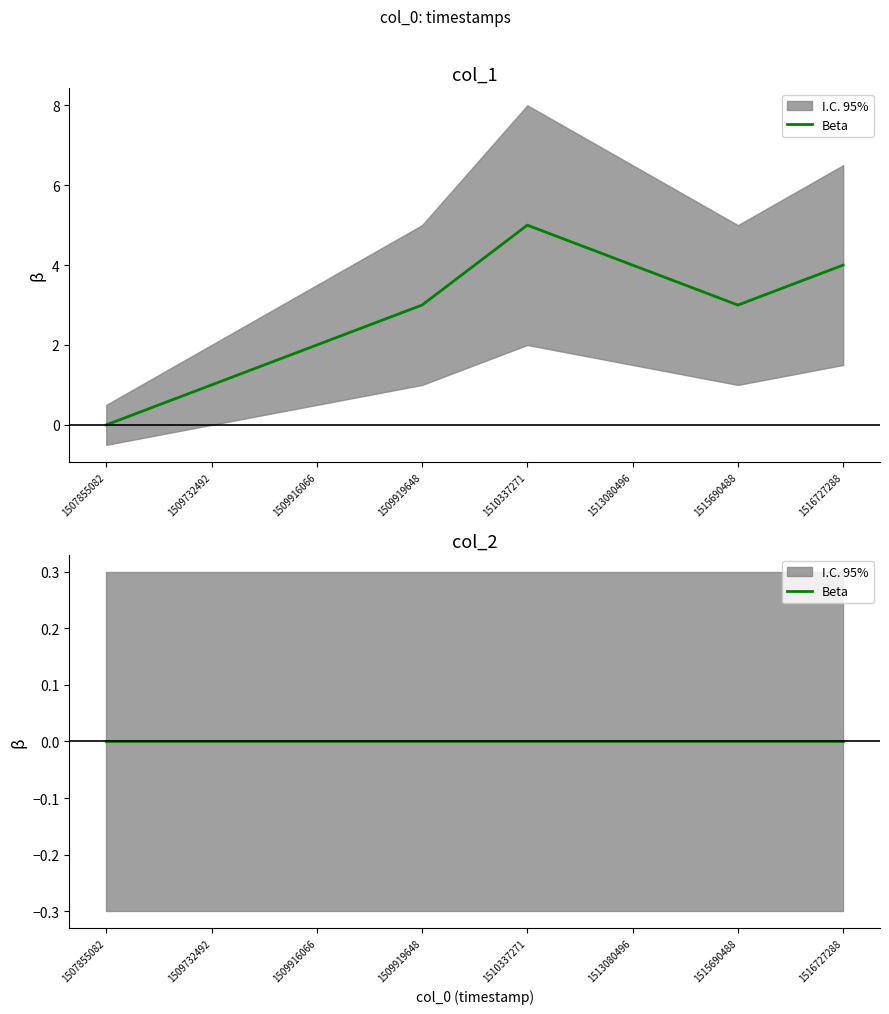

What value does the data have at 1509919648?

3